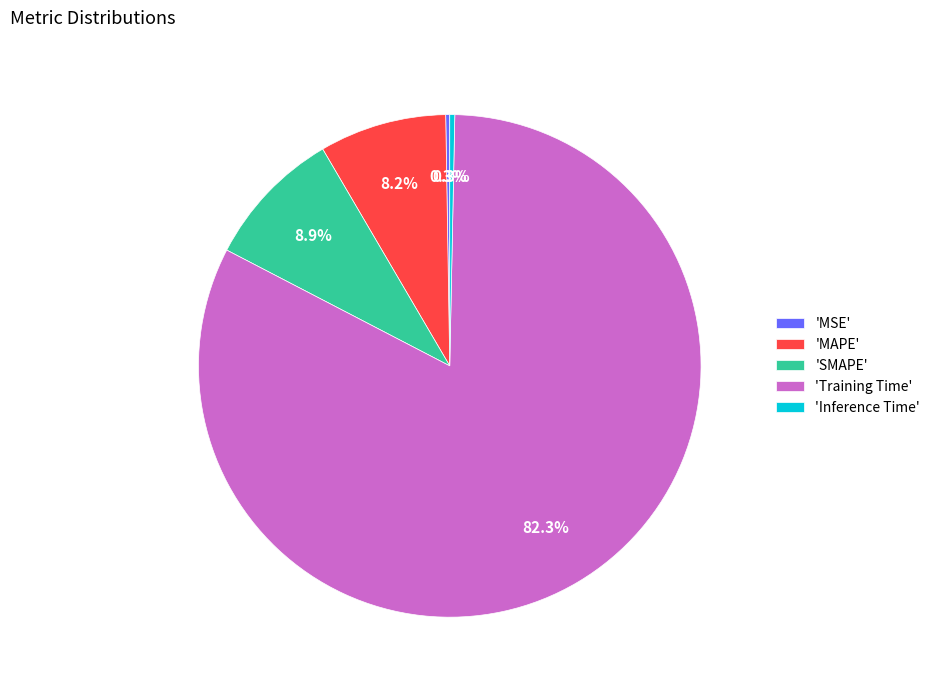

What percentage do 'Training Time' and 'MAPE' together represent?

90.5%